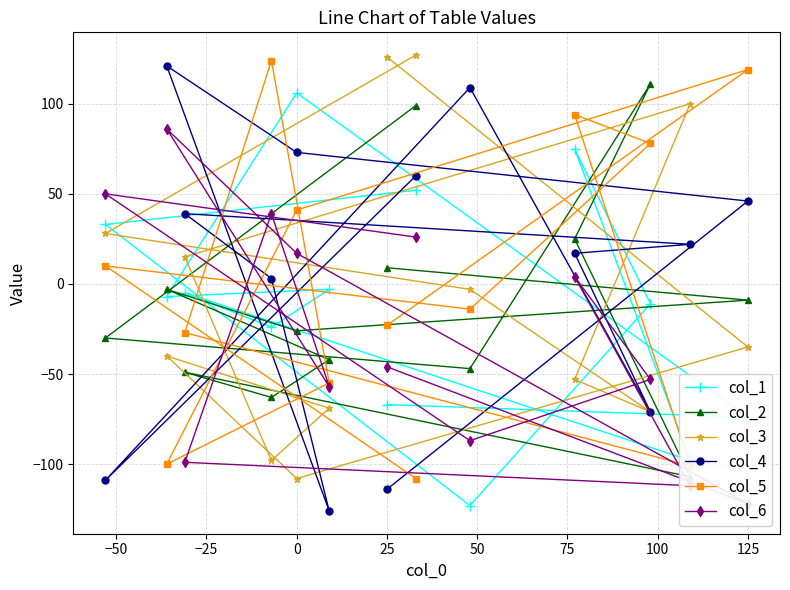

How many positive values does the col_4 series have?

9